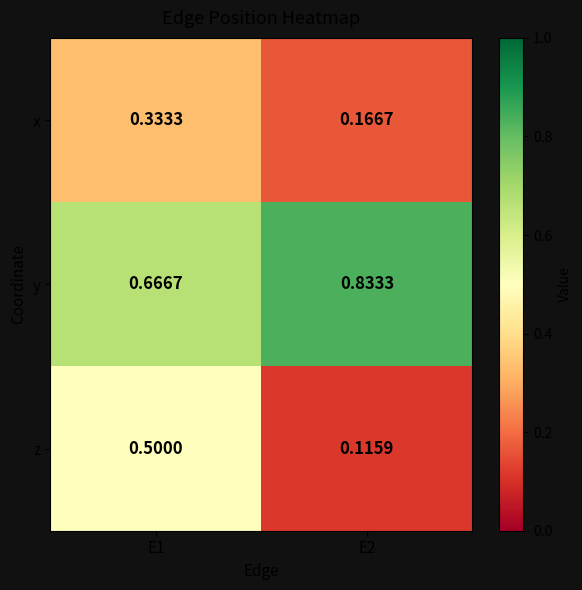

How many distinct data groups are displayed?

3